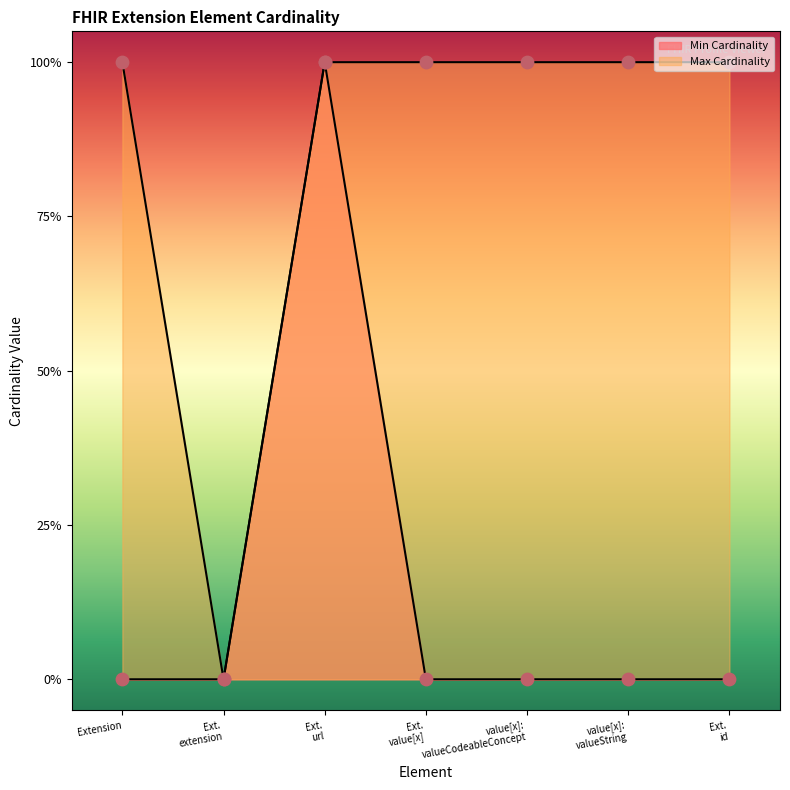

What is the total value across all series at Extension?

1